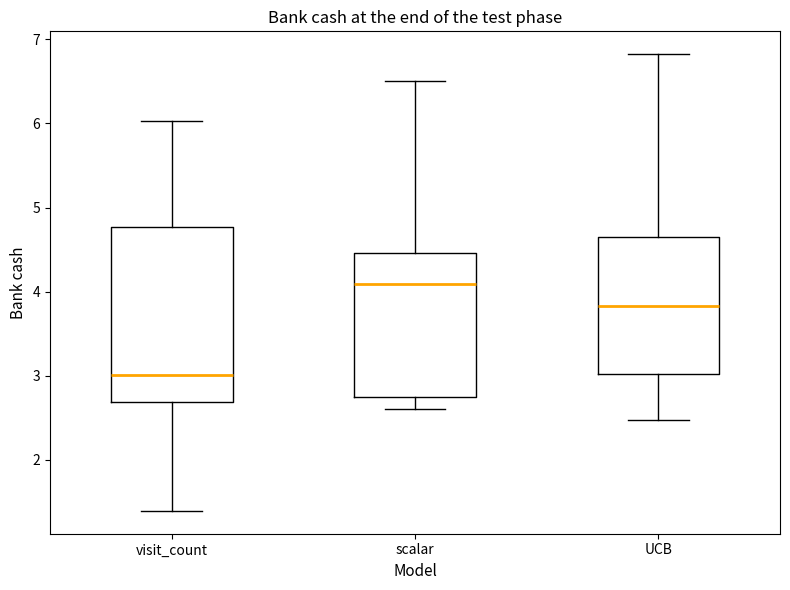

Reading left to right, read every box against the y-axis: the position of its median line, the range the box covers, and the ends of its whiskers. The values are not printed on the chart, so give them approximately, as read against the axis.

visit_count: median 3.0, box 2.7 to 4.8, whiskers 1.4 to 6.0
scalar: median 4.1, box 2.7 to 4.5, whiskers 2.6 to 6.5
UCB: median 3.8, box 3.0 to 4.6, whiskers 2.5 to 6.8